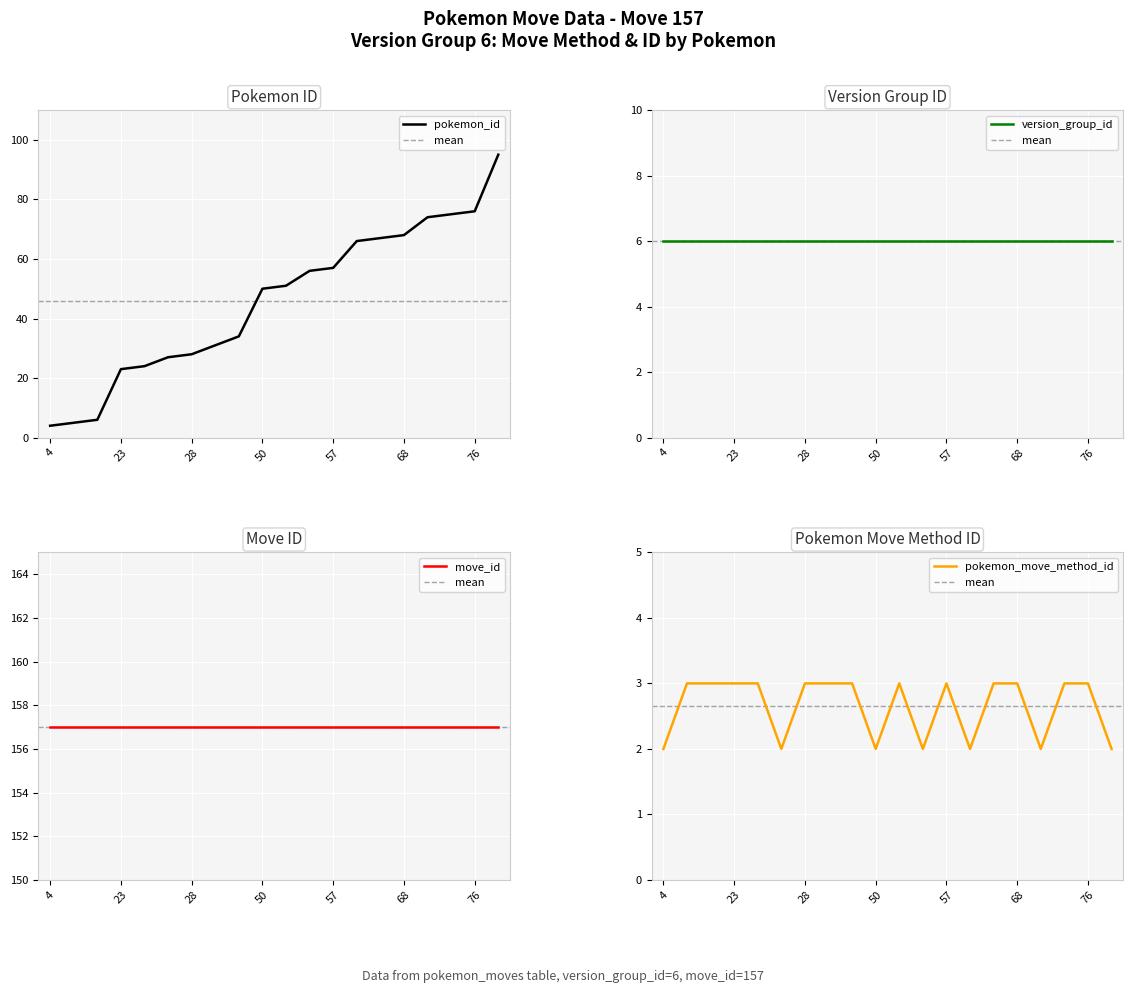

How many interior local peaks does the pokemon_move_method_id series have?

2